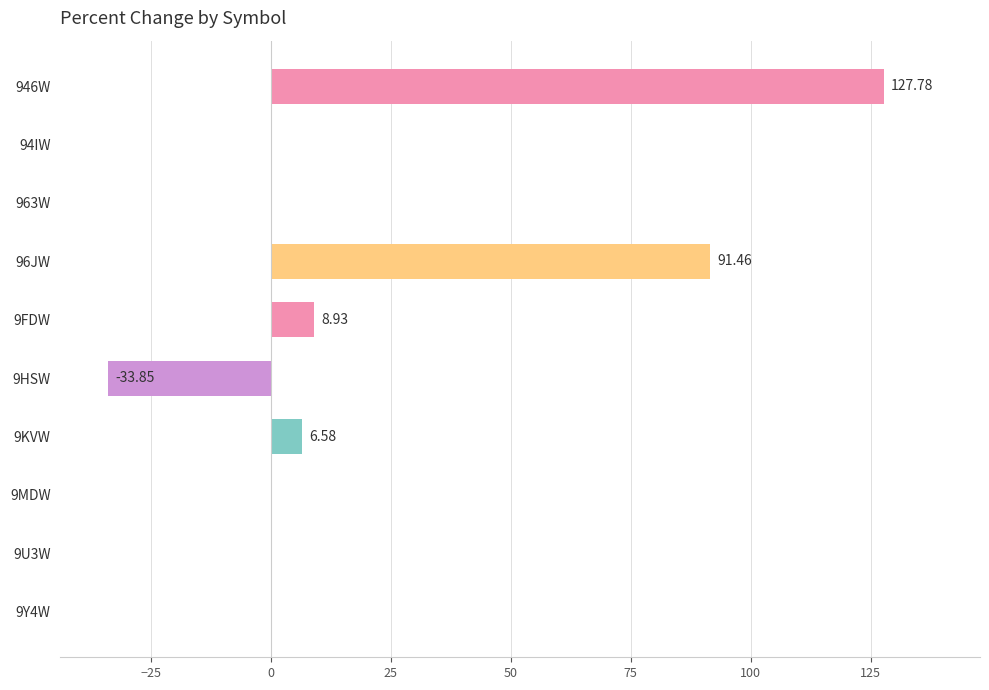

What is the change in value from 96JW to 9KVW?

-84.9